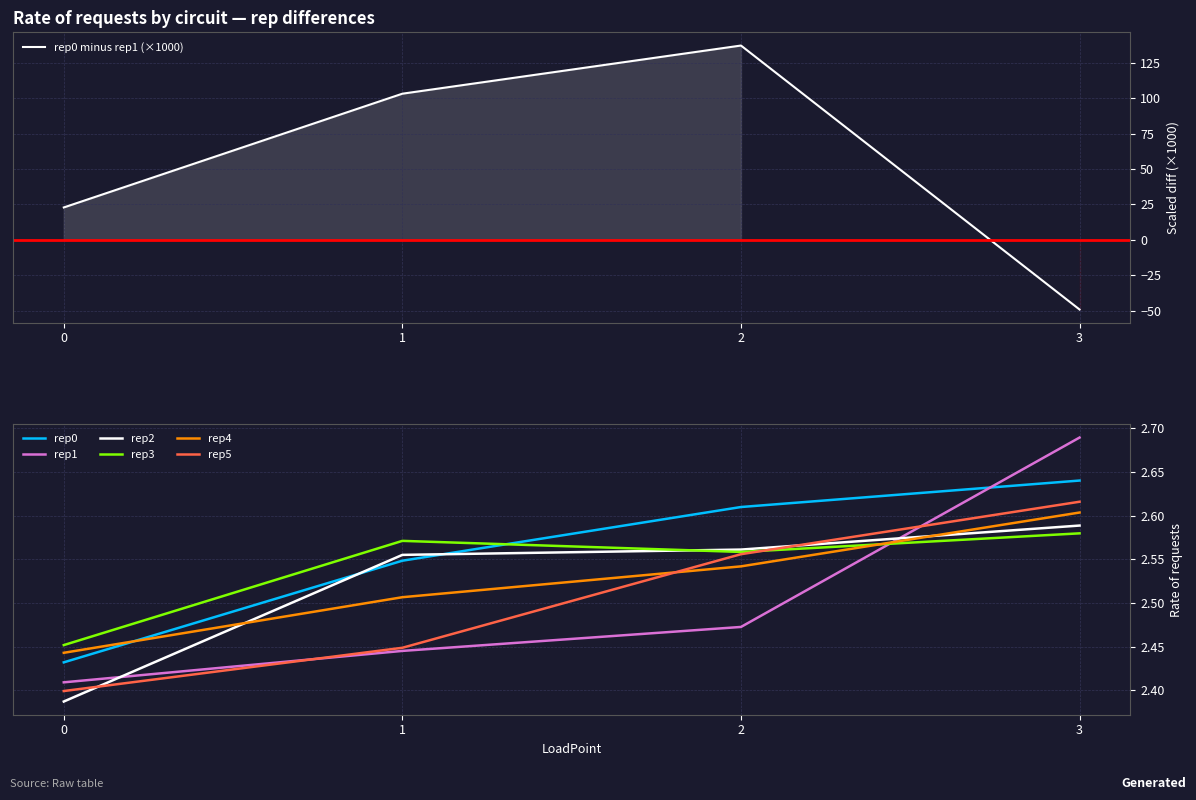

Is the value of rep0 at 1 greater than the value of rep4 at 0?

Yes